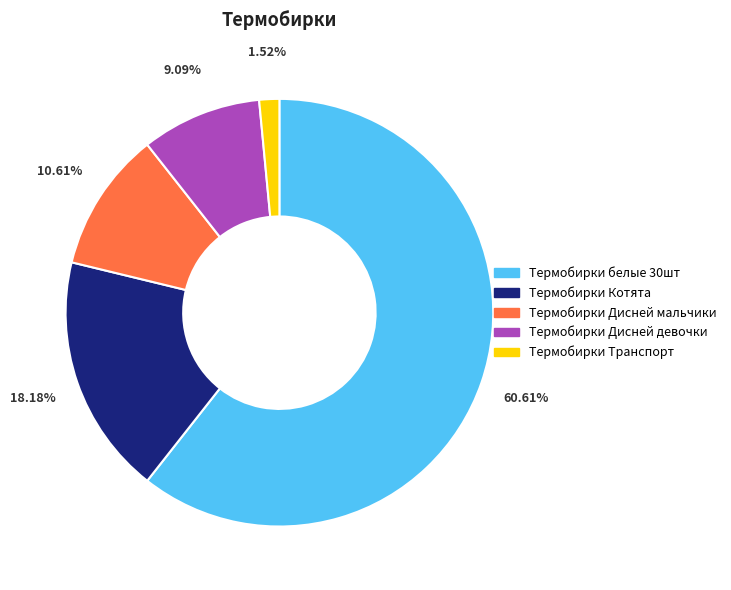

The Термобирки Транспорт slice represents 2% of the pie. True or false?

True